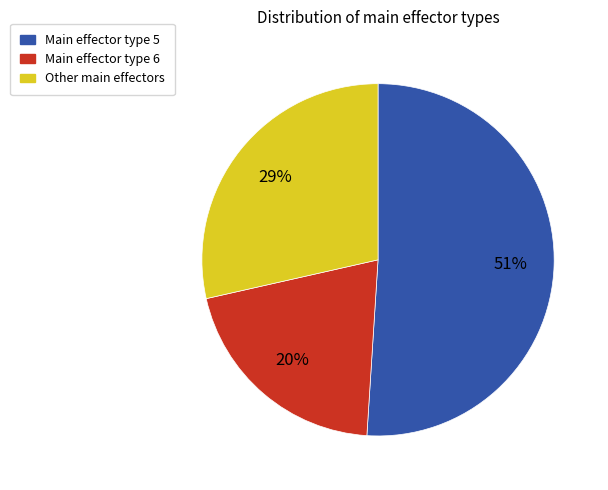

To the nearest percent, what is the difference between the largest and smallest slice percentages?

31%